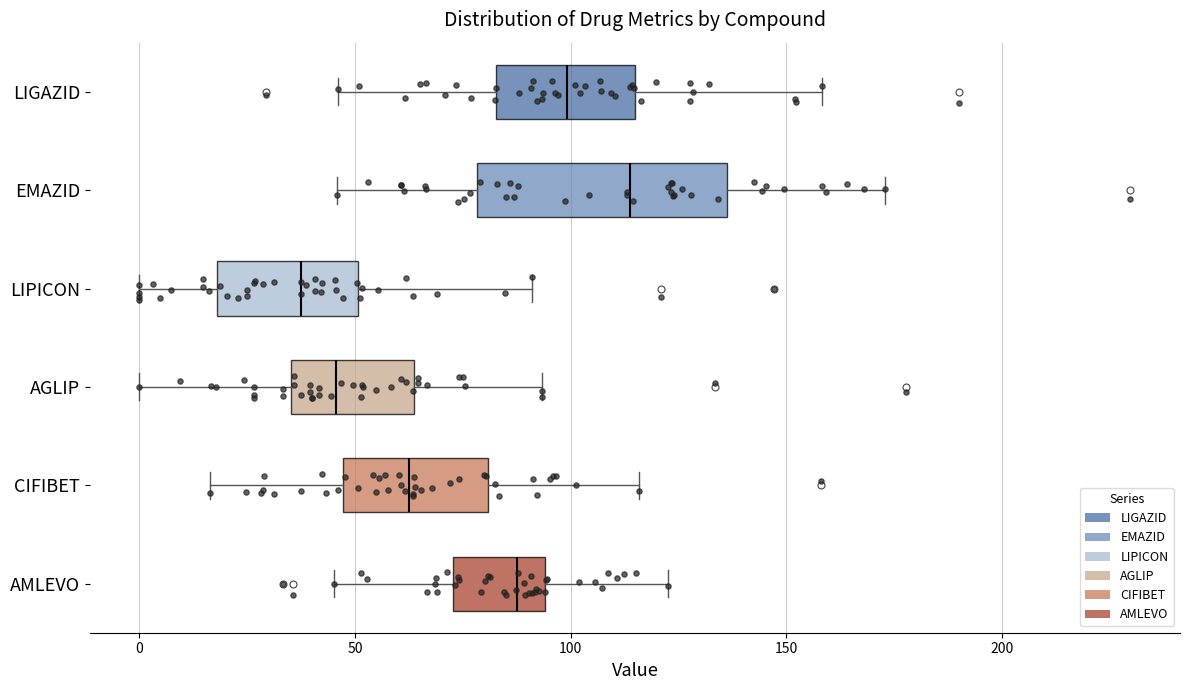

Reading bottom to top, transcribe this box plot: for each box, give where its median line is, the range the box spans, and where its two whiskers end, as read against the x-axis. The values are not printed on the chart, so give them approximately, as read against the axis.

AMLEVO: median 90, box 75 to 95, whiskers 45 to 125
CIFIBET: median 60, box 45 to 80, whiskers 15 to 115
AGLIP: median 45, box 35 to 65, whiskers 0 to 95
LIPICON: median 35, box 20 to 50, whiskers 0 to 90
EMAZID: median 115, box 80 to 135, whiskers 45 to 175
LIGAZID: median 100, box 85 to 115, whiskers 45 to 160